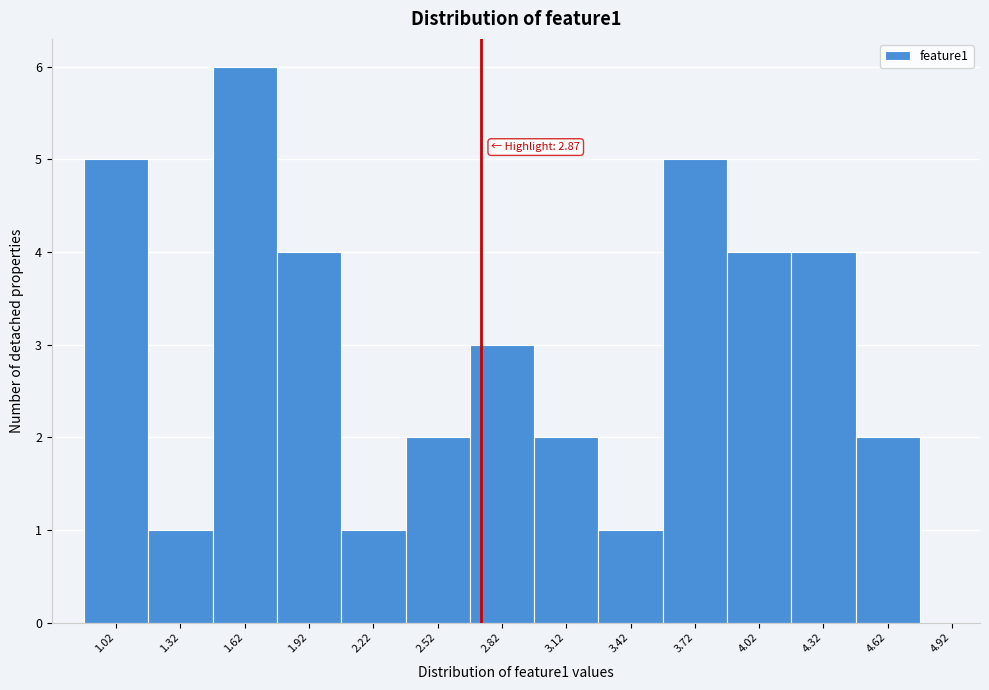

Reading left to right, what are all the values shown in this chart?

1.02=5	1.32=1	1.62=6	1.92=4	2.22=1	2.52=2	2.82=3	3.12=2	3.42=1	3.72=5	4.02=4	4.32=4	4.62=2	4.92=0